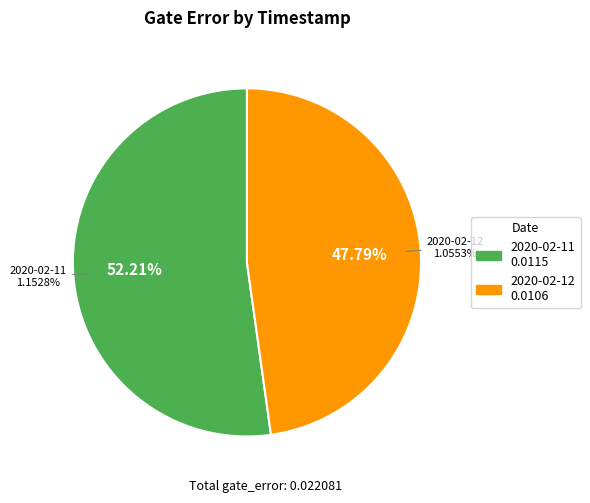

To the nearest percent, what is the difference between the largest and smallest slice percentages?

4%